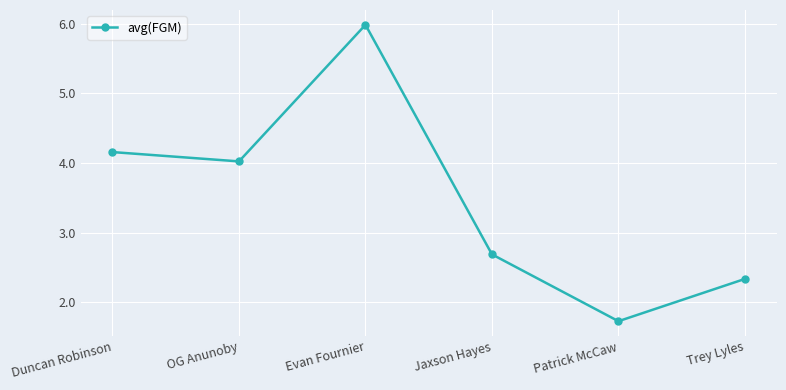

Does the chart display data point markers on the line(s)?

Yes